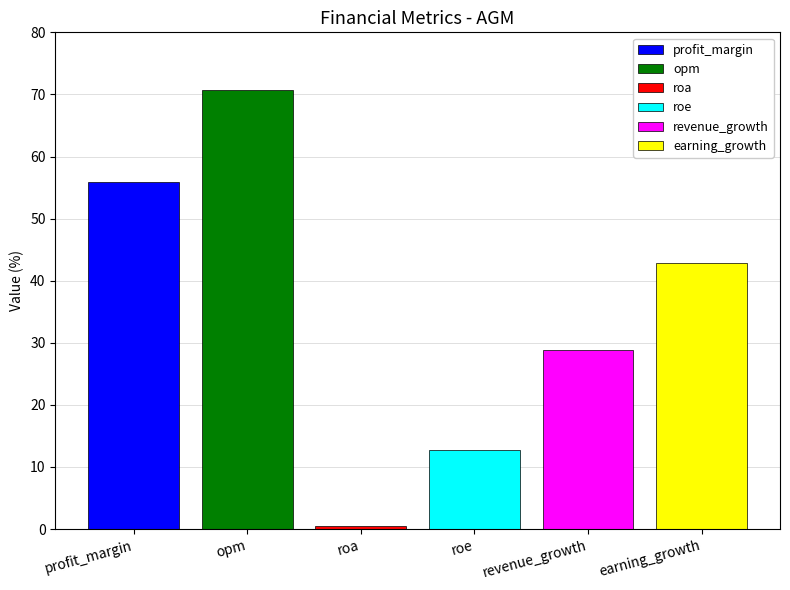

What is the highest value of the opm series?

70.8